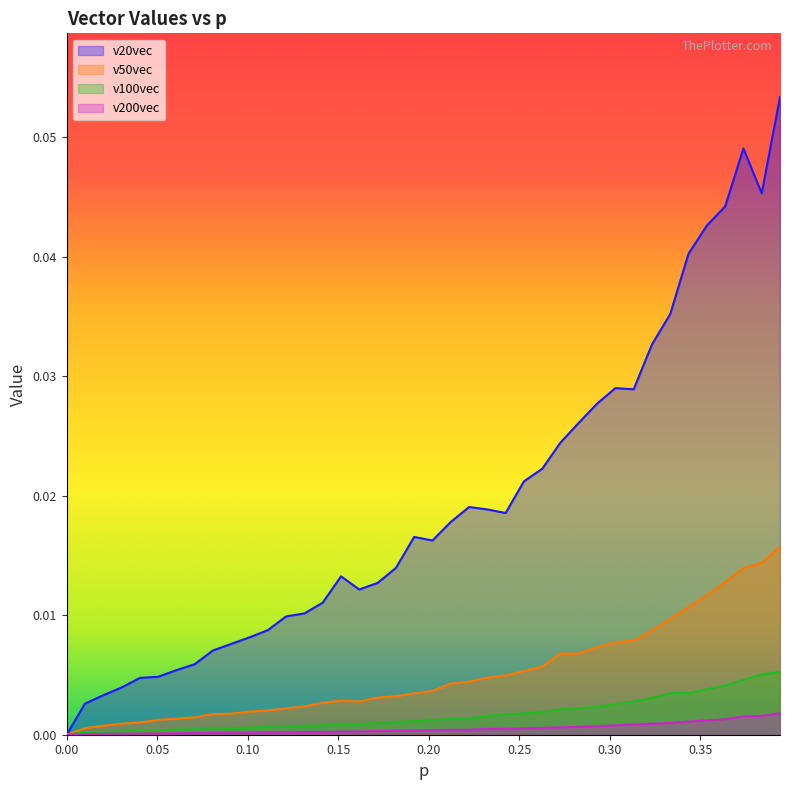

In v50vec, how many points are lower than both neighbors (excluding endpoints)?

1